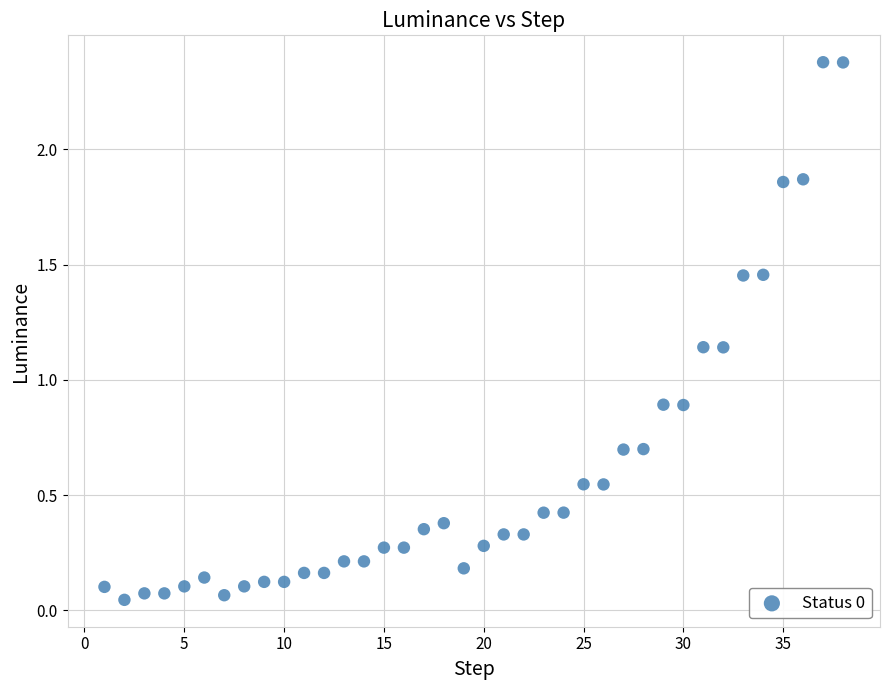

What is the range of X values (max minus min)?

37.0